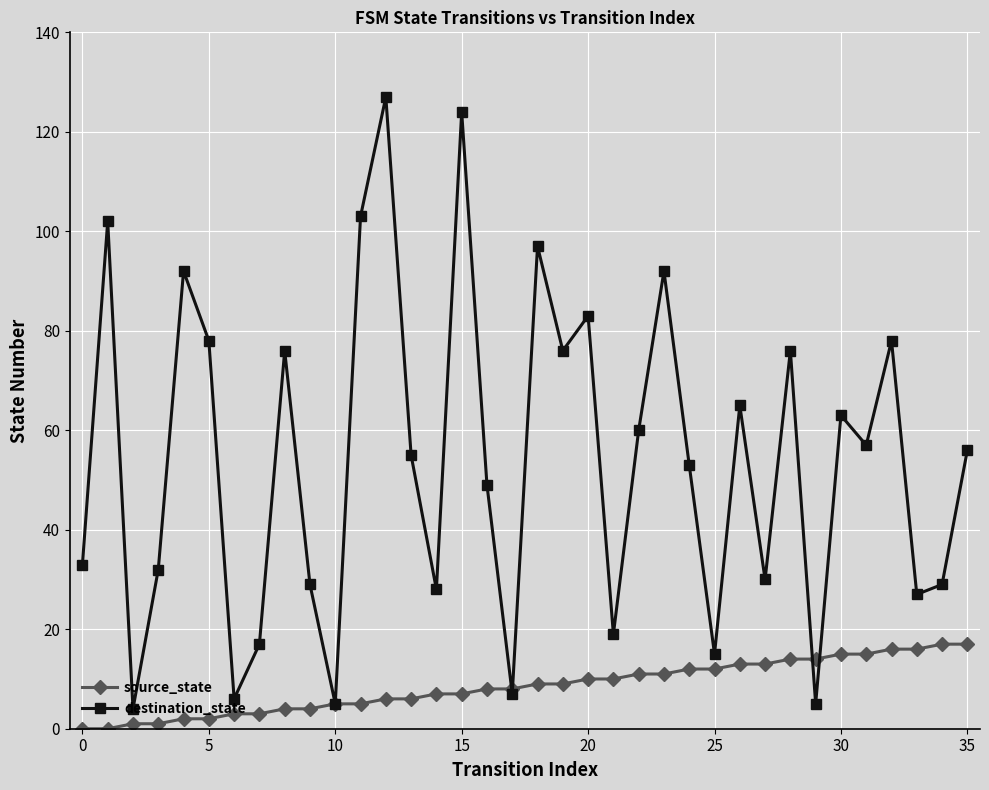

Which series has the largest total across all categories?

destination_state